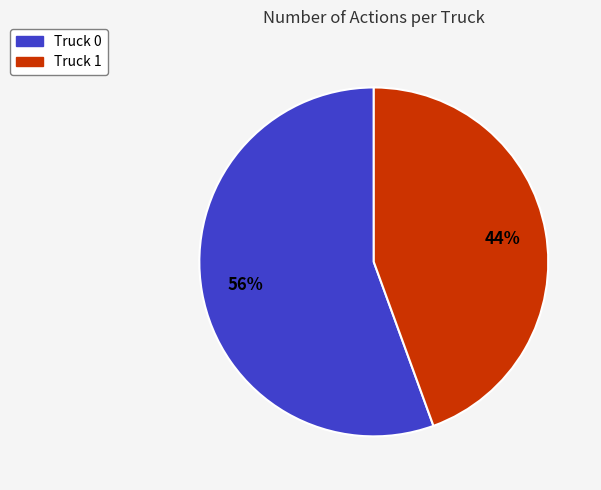

To the nearest percent, what is the combined percentage of Truck 0 and Truck 1?

100%